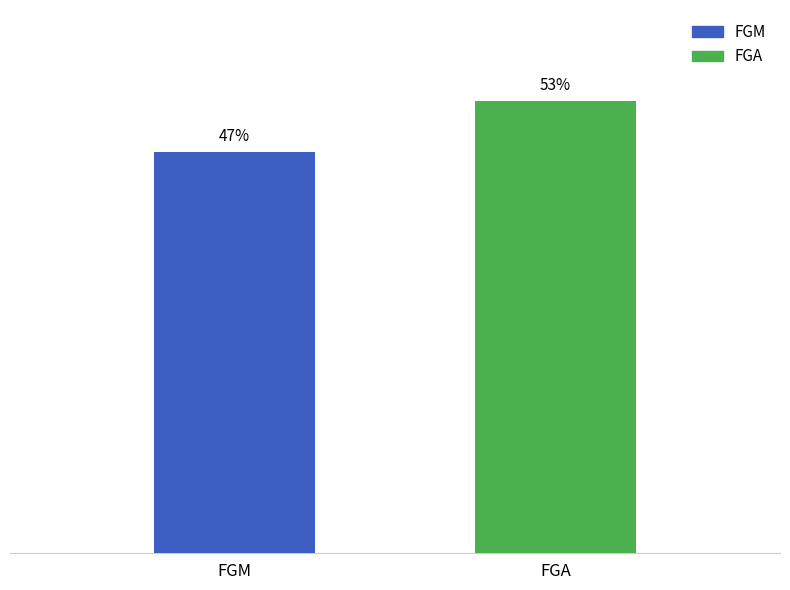

Where is the data nearest to the value 50?

FGM